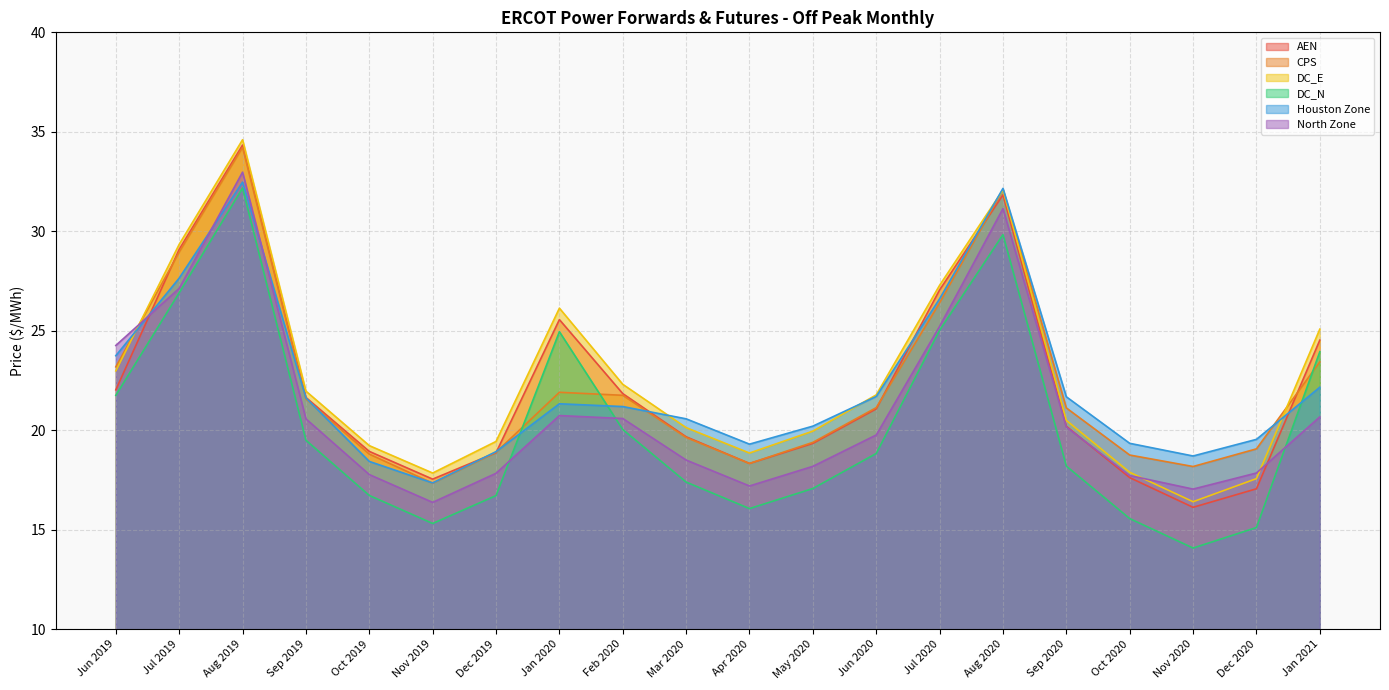

What is the label of the 6th point from the left?

Nov 2019